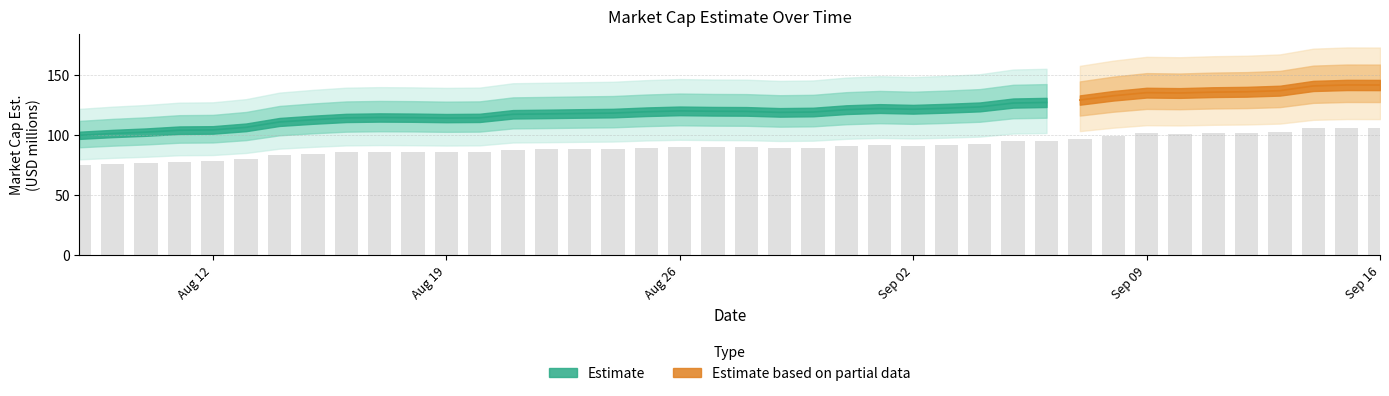

List the labels in order of value, smallest first.

2024-08-08, 2024-08-09, 2024-08-10, 2024-08-11, 2024-08-12, 2024-08-13, 2024-08-14, 2024-08-15, 2024-08-19, 2024-08-16, 2024-08-20, 2024-08-18, 2024-08-17, 2024-08-21, 2024-08-22, 2024-08-23, 2024-08-24, 2024-08-29, 2024-08-30, 2024-08-25, 2024-08-28, 2024-08-27, 2024-08-26, 2024-08-31, 2024-09-02, 2024-09-01, 2024-09-03, 2024-09-04, 2024-09-05, 2024-09-06, 2024-09-07, 2024-09-08, 2024-09-10, 2024-09-09, 2024-09-11, 2024-09-12, 2024-09-13, 2024-09-14, 2024-09-16, 2024-09-15